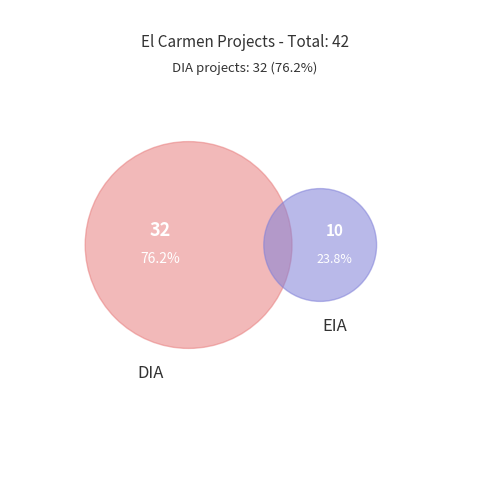

To the nearest percent, what is the combined percentage of EIA and DIA?

100%